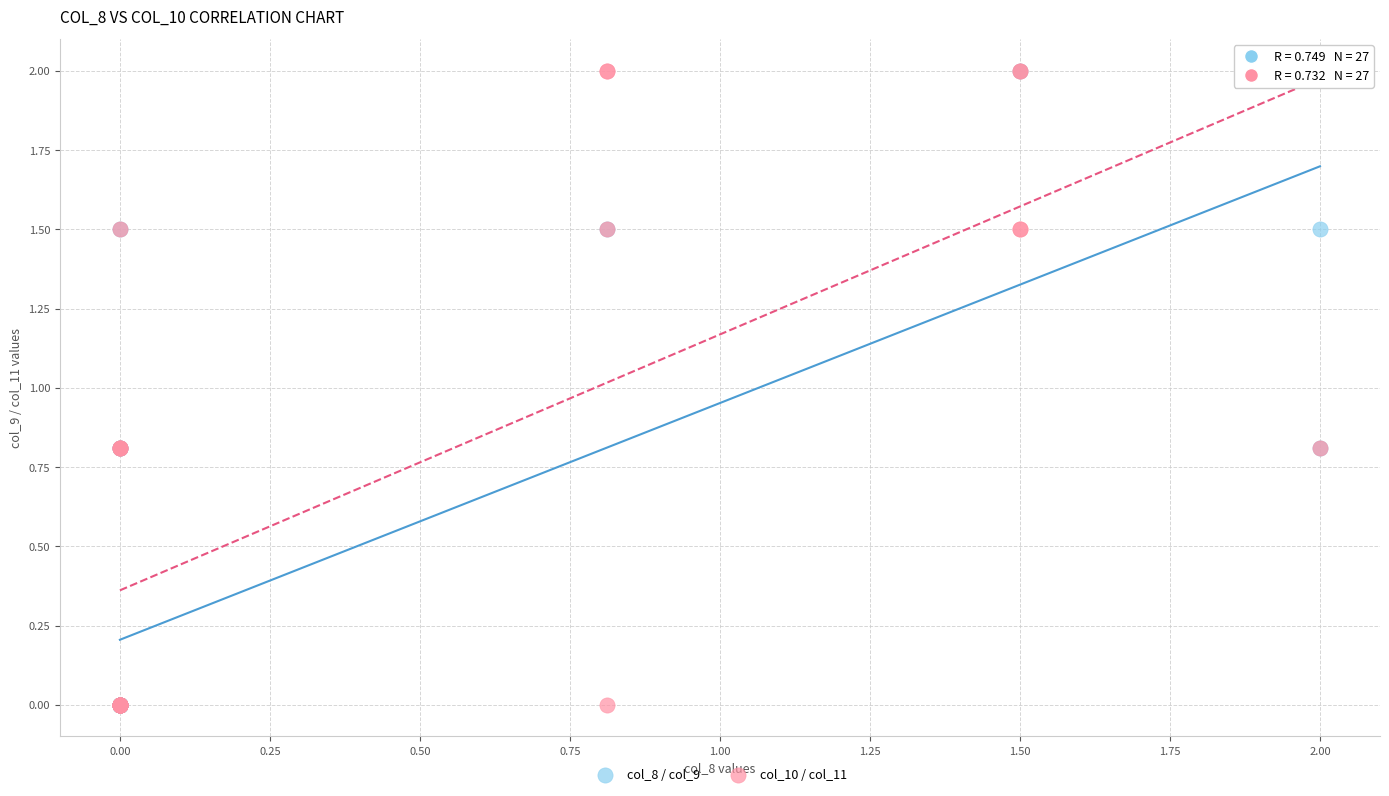

What are all the series names shown in the legend?

col_8 / col_9, col_10 / col_11